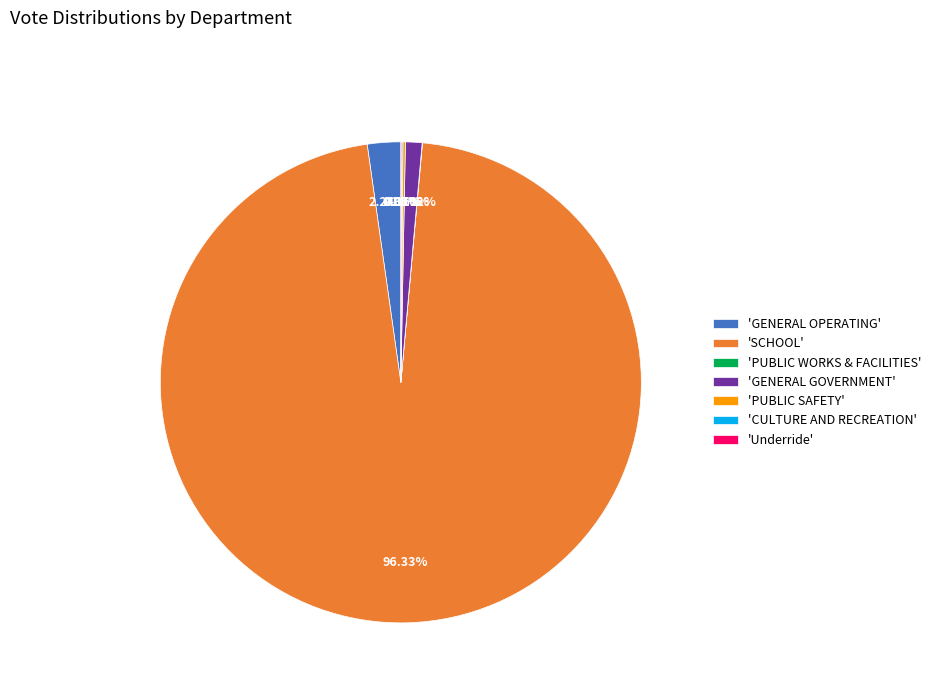

Which slice is the largest?

'SCHOOL'